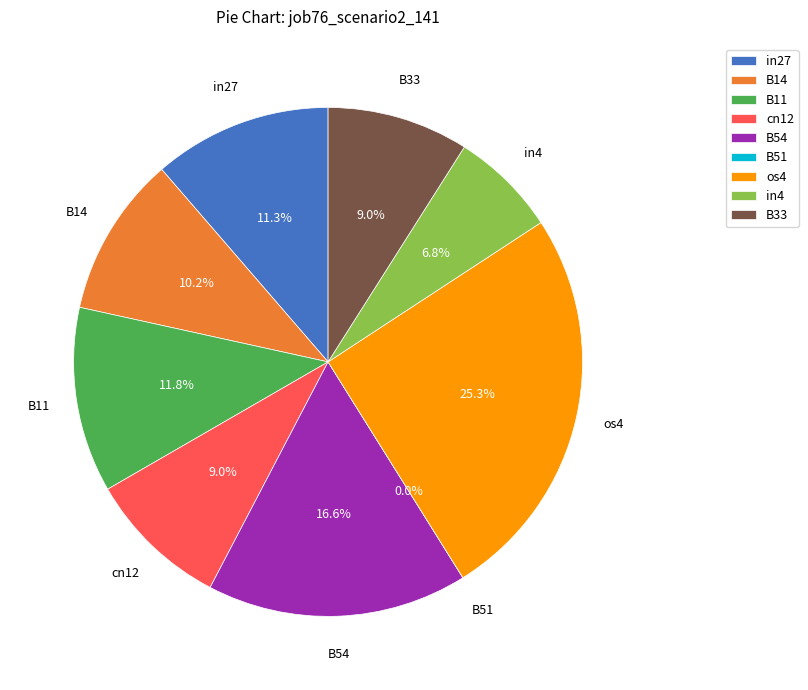

Is it true that B14 is 16% of the pie?

False